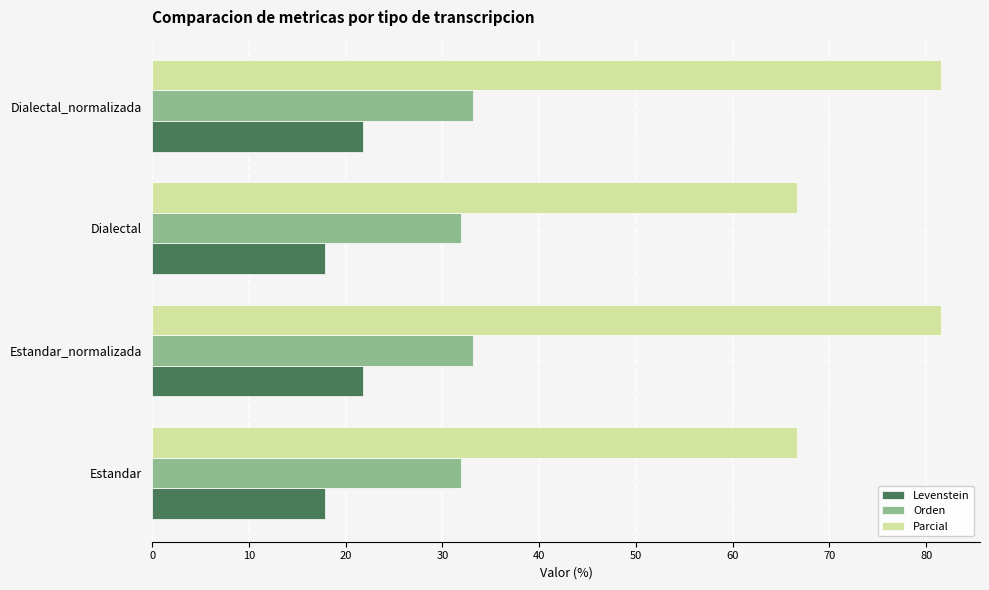

What is the approximate value of Parcial at Estandar_normalizada?

81.5